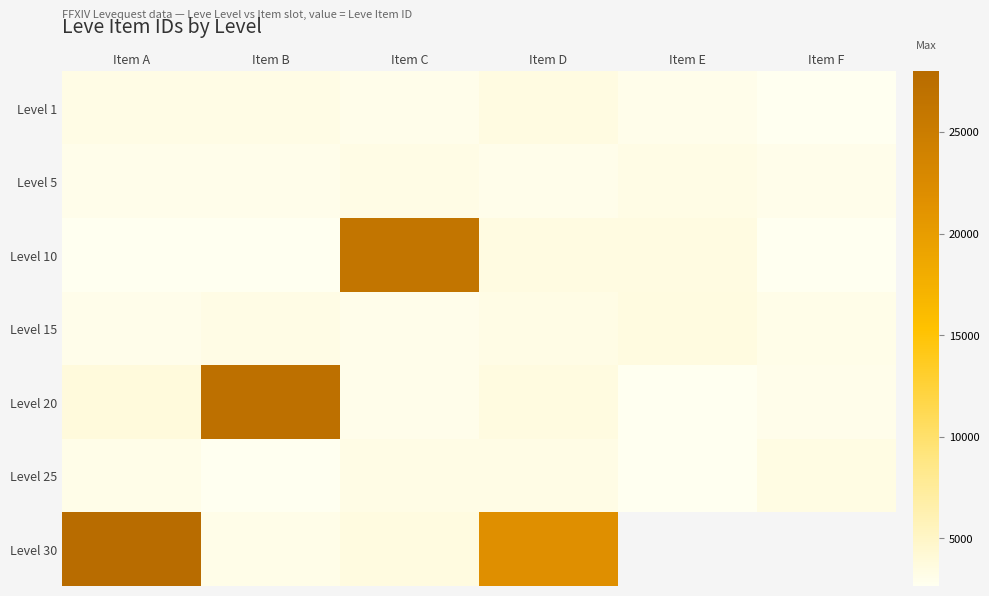

Count the number of categories in the chart.

6